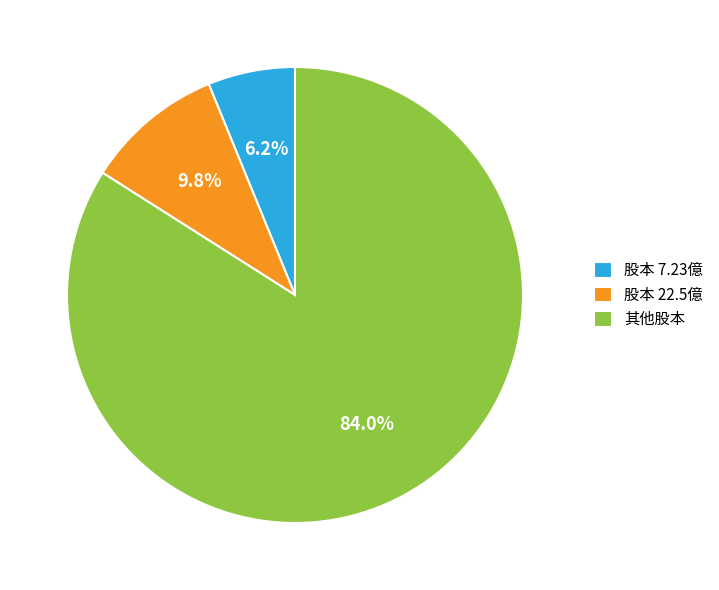

Which has a higher value, 股本 7.23億 or 股本 22.5億?

股本 22.5億